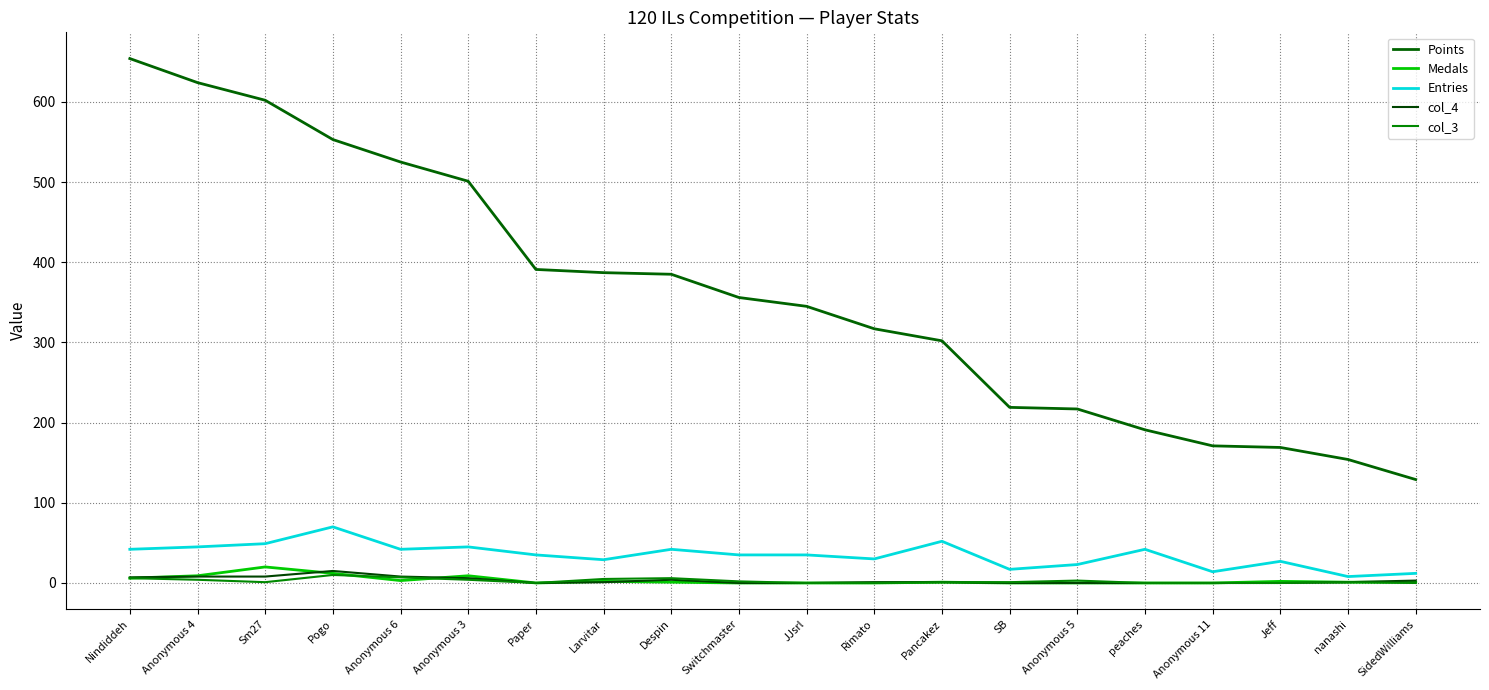

Between Despin and Anonymous 5, which series saw the biggest shift?

Points